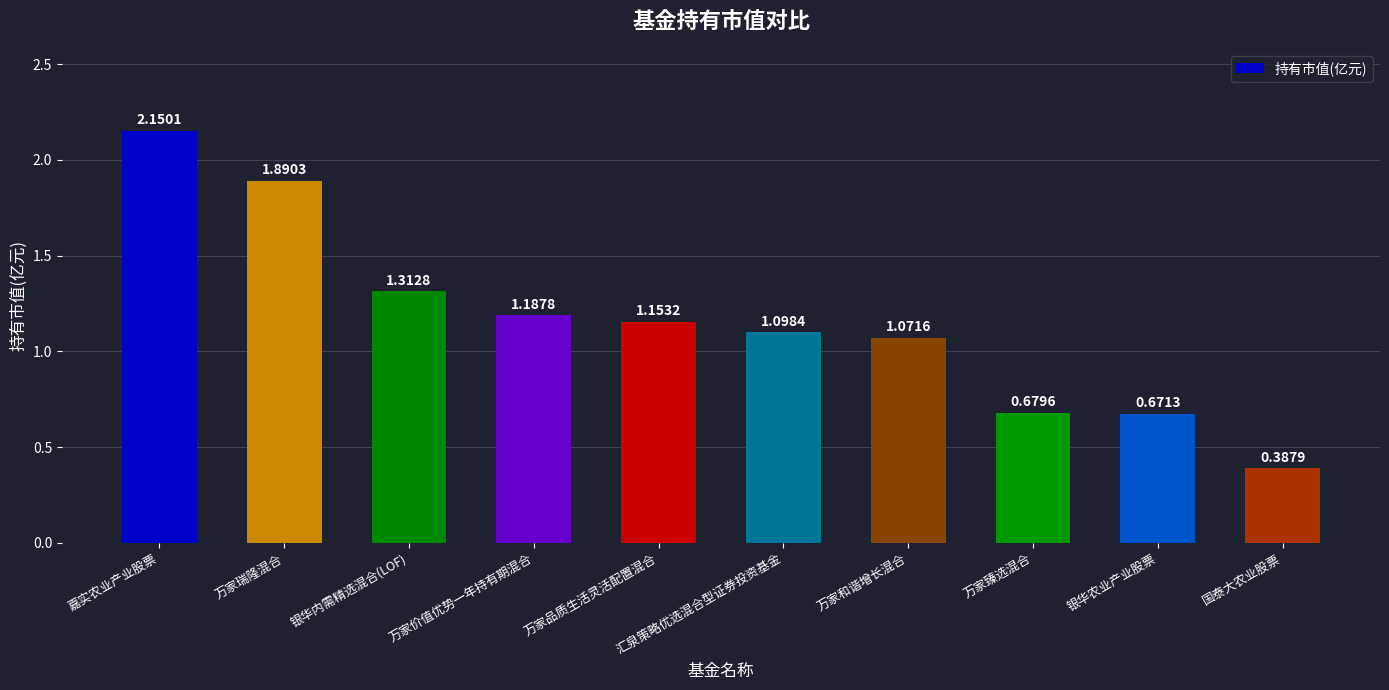

How many bars are there in total?

10